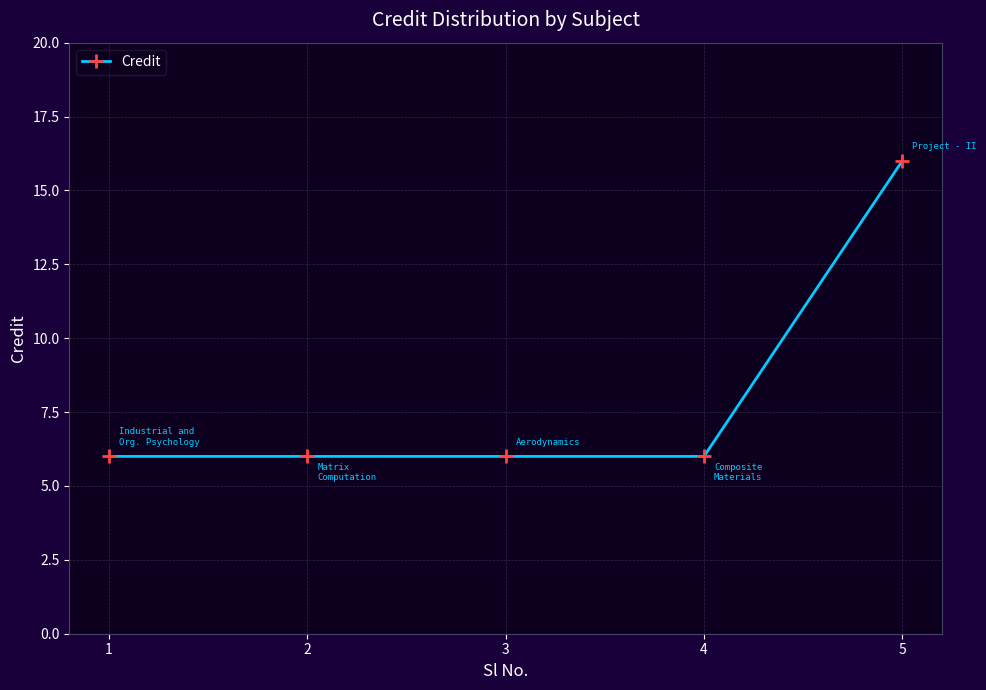

What is the sum of the values at 1 and 3?

12